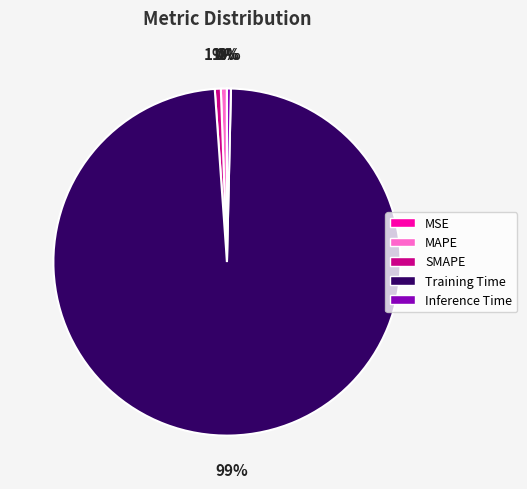

To the nearest percent, what is the difference between the largest and smallest slice percentages?

98%